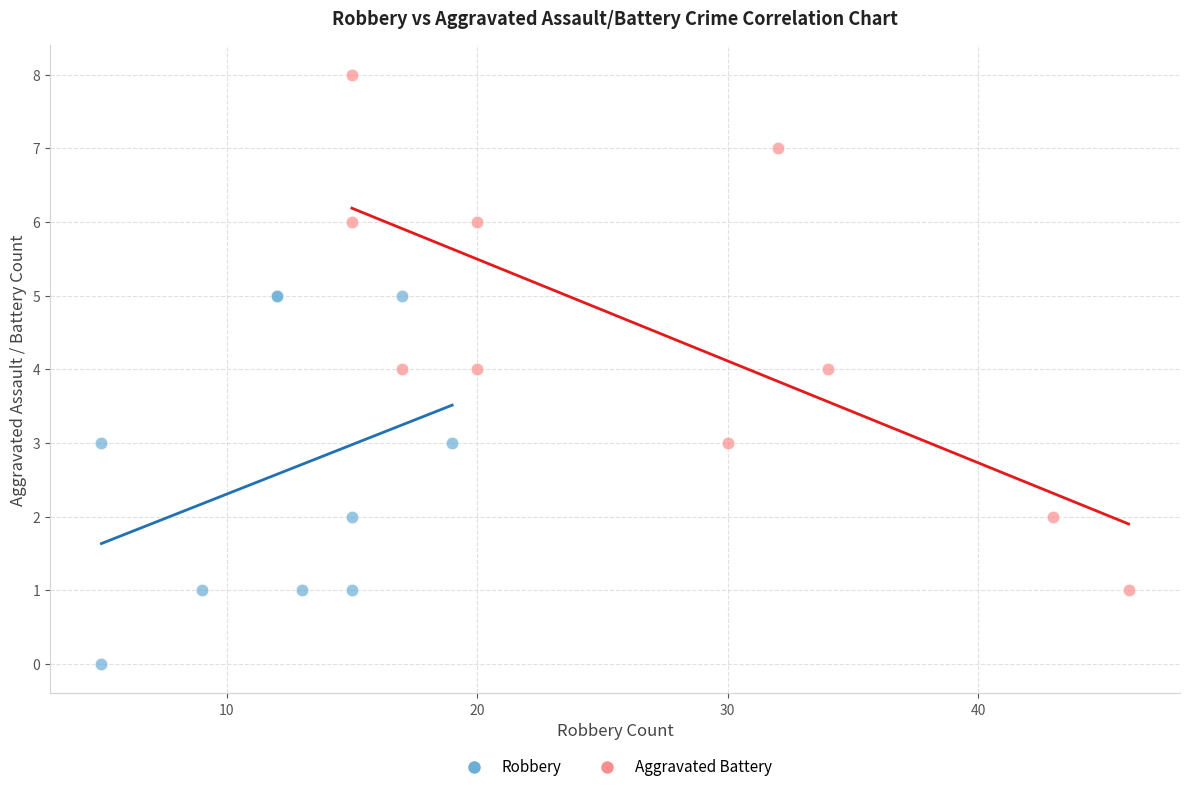

Which series contains the lowest Y value?

Robbery